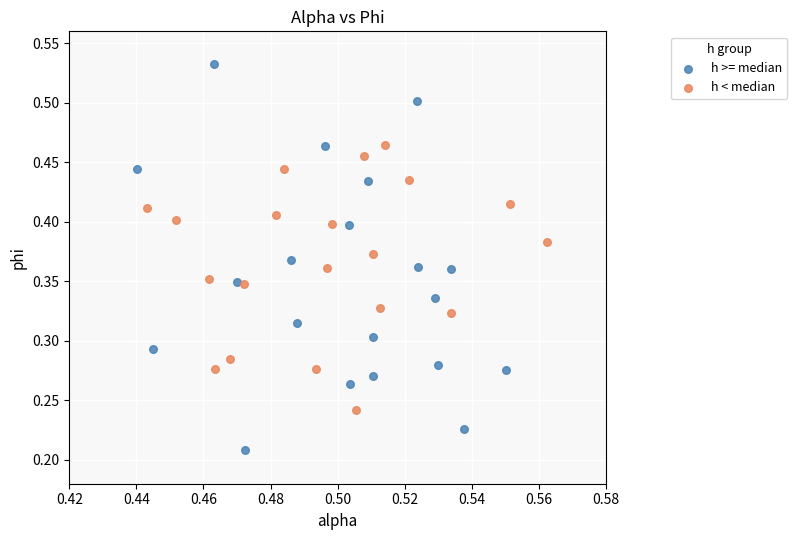

Which series has the largest Y range (max minus min)?

h >= median